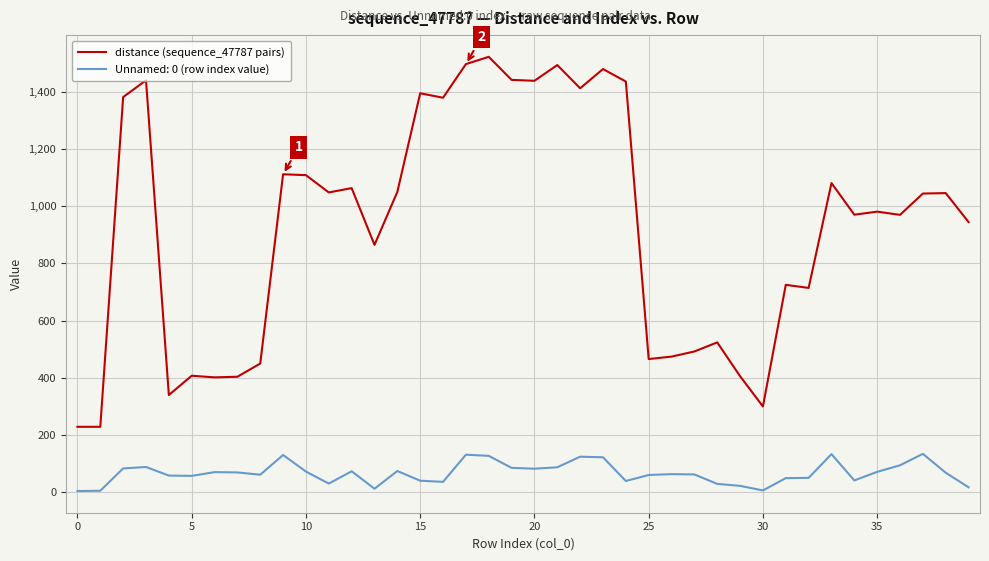

What is the maximum value shown in the chart?

1522.6